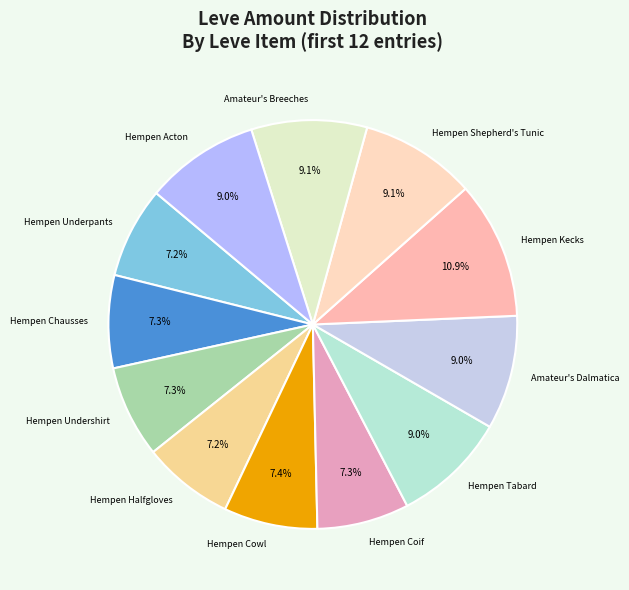

Does Hempen Tabard account for over 50% of the chart?

No